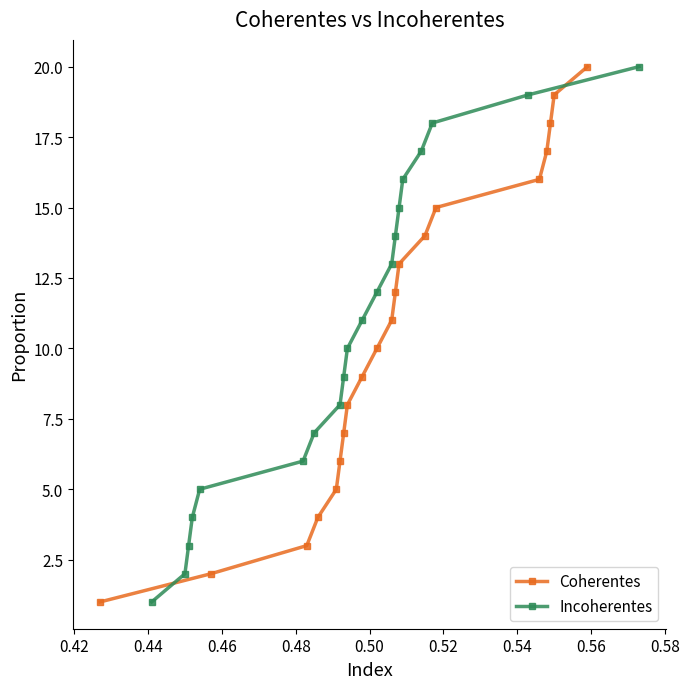

True or false: Coherentes has more than 0 interior local peaks.

False